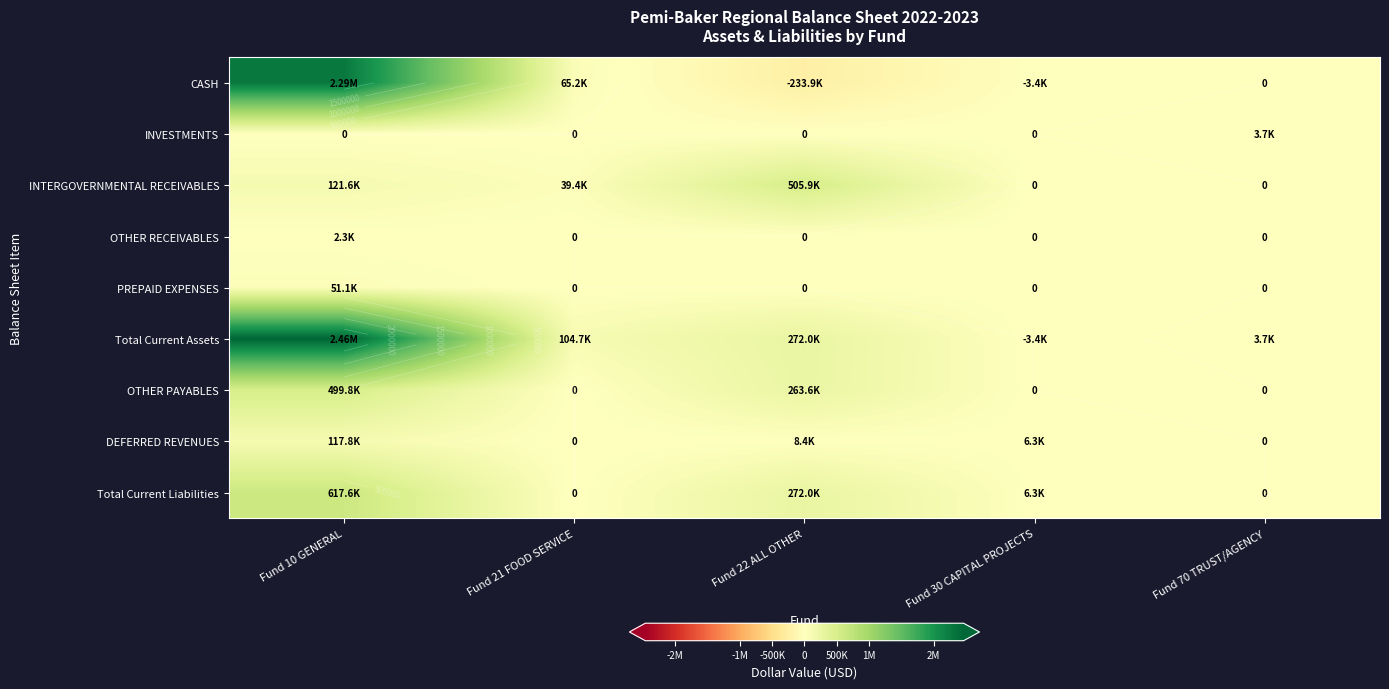

How many distinct data groups are displayed?

9